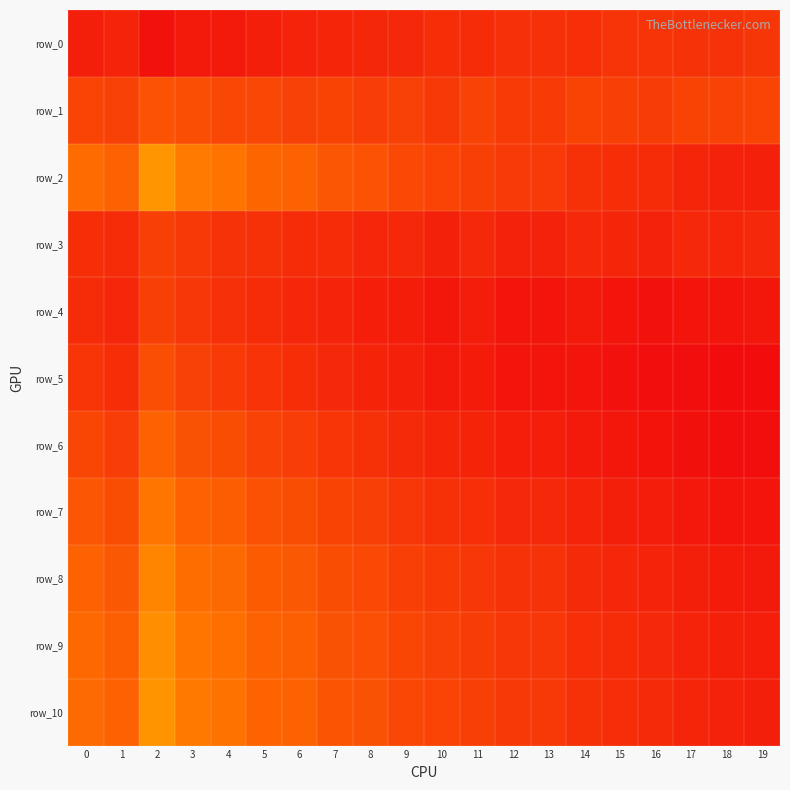

Which has a higher value, 0 or 6?

6